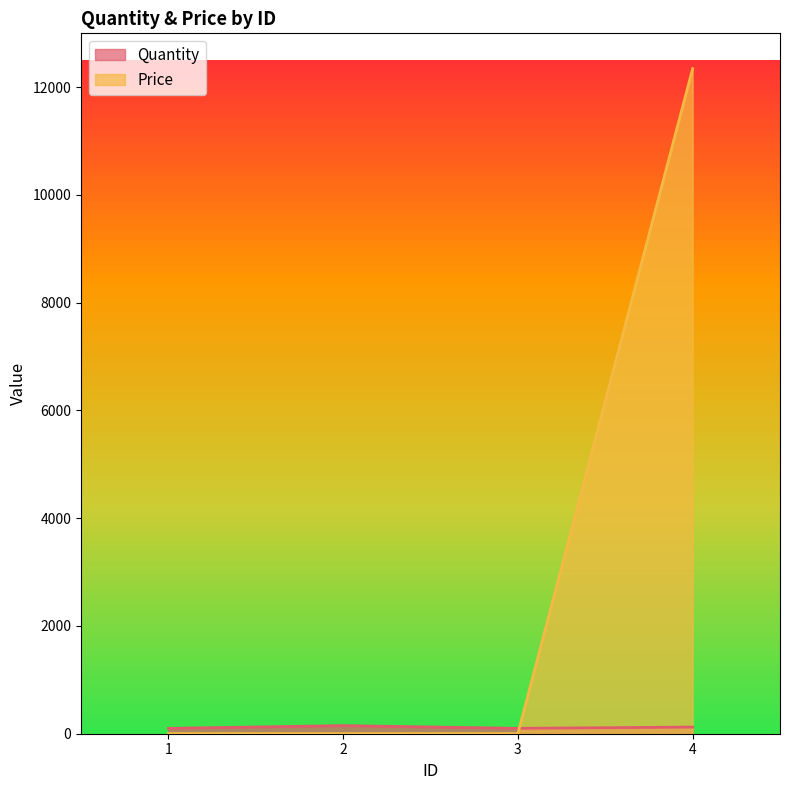

Reading left to right, transcribe all the data shown in this chart.

Quantity: 1=100	2=150	3=100	4=123
Price: 1=2	2=2	3=2	4=12344